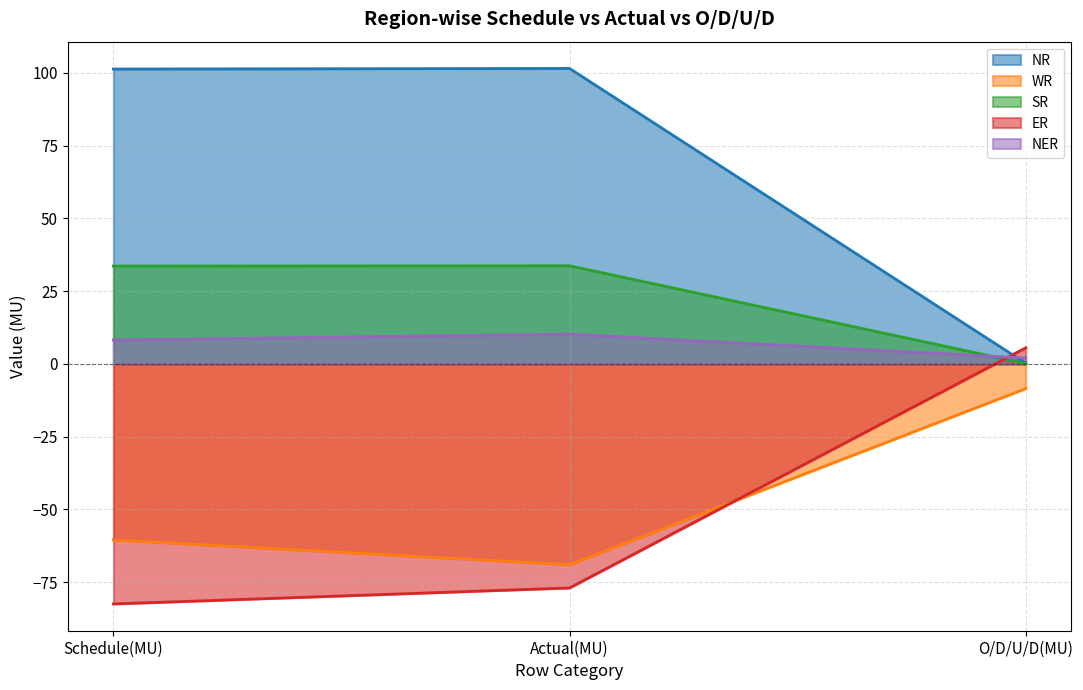

At which label does SR reach its minimum?

O/D/U/D(MU)